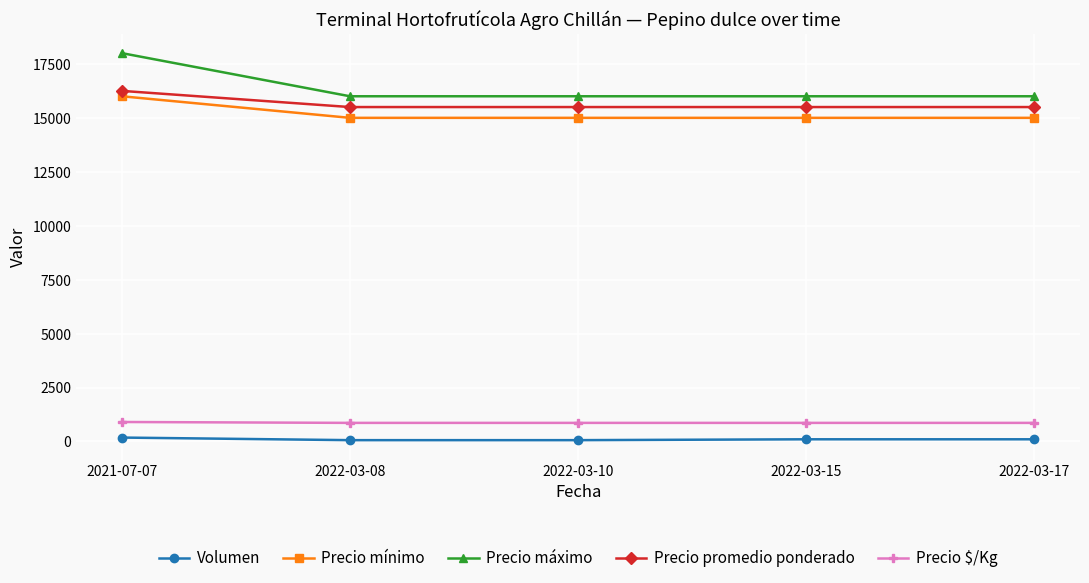

True or false: Precio máximo and Volumen cross at least once.

False